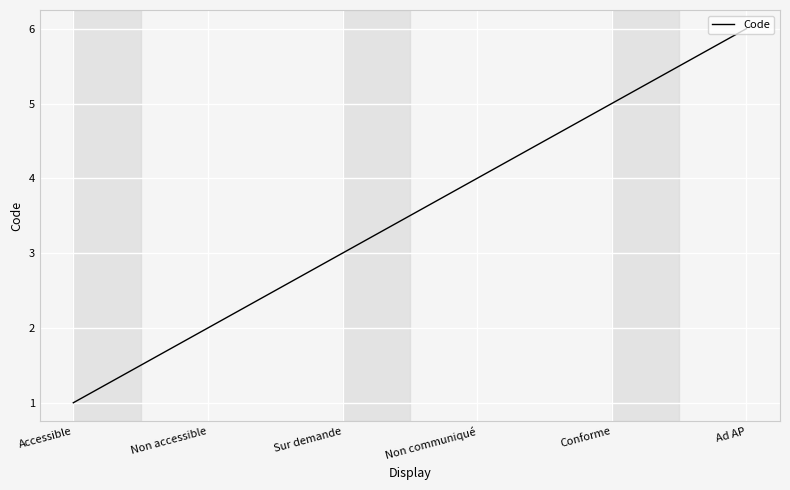

What position from the left is Accessible?

1